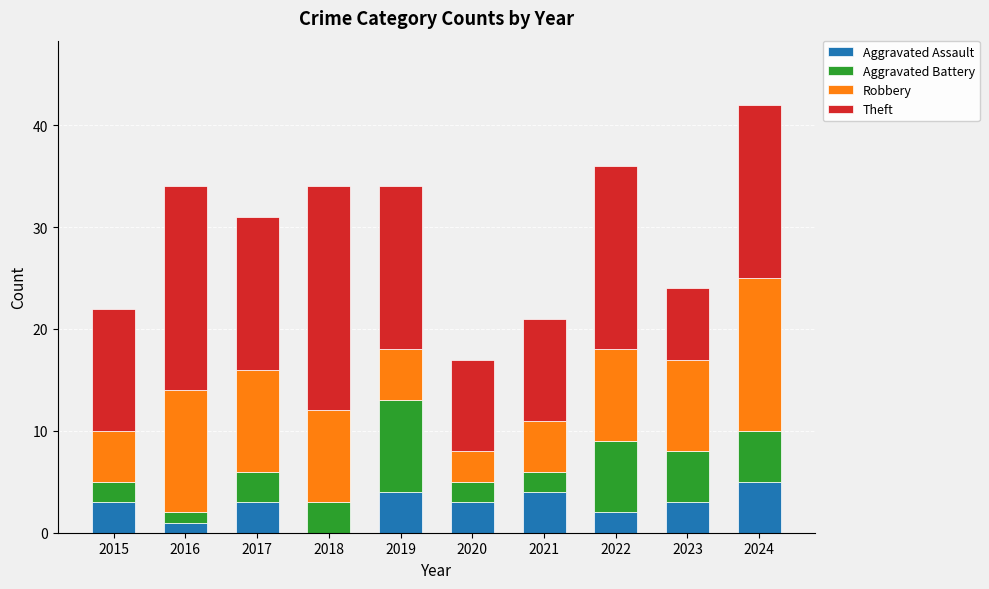

What is the maximum value for Aggravated Assault?

5